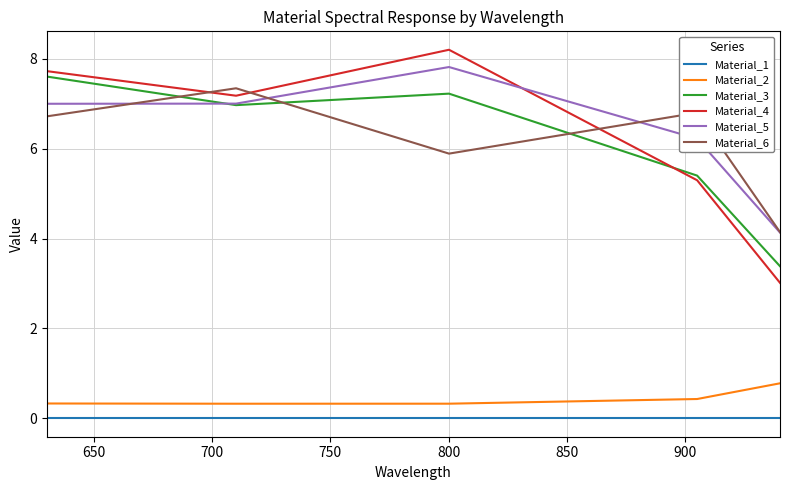

What is the difference between the maximum and minimum values in the Material_5 series?

3.7